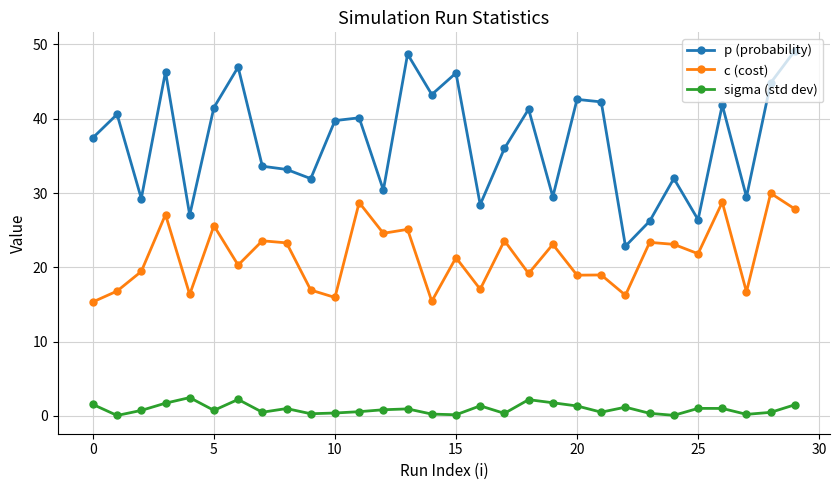

True or false: p (probability) has more than 0 interior local peaks.

True